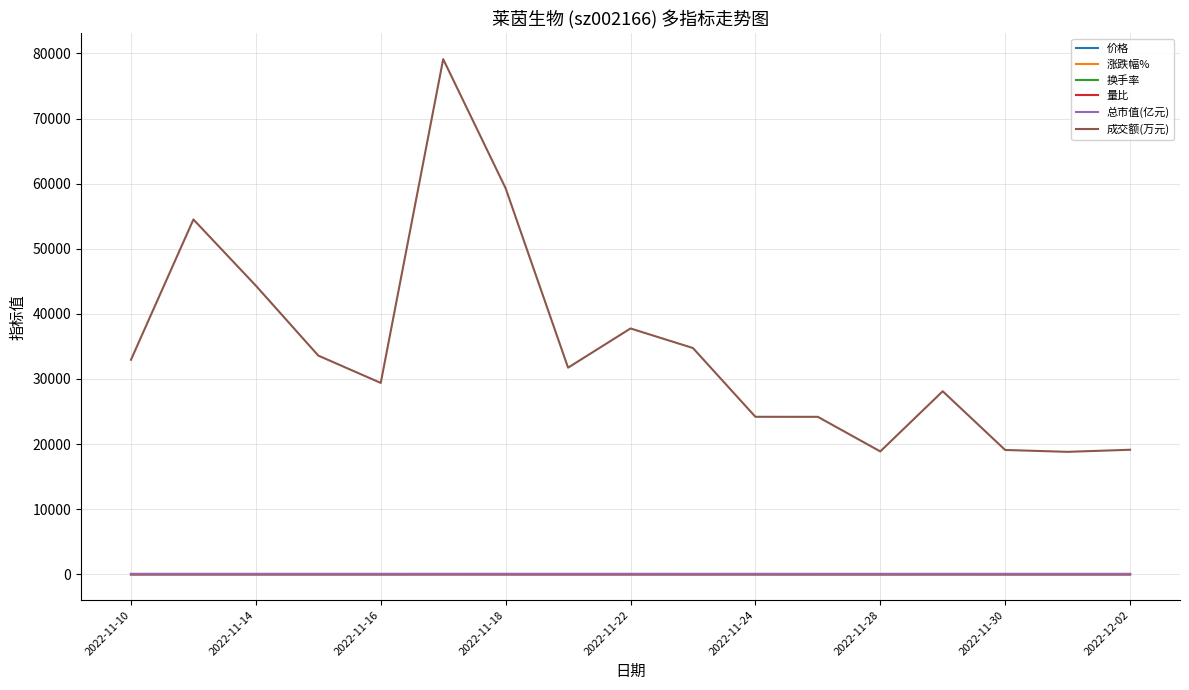

True or false: 换手率 has more than 0 interior local peaks.

True